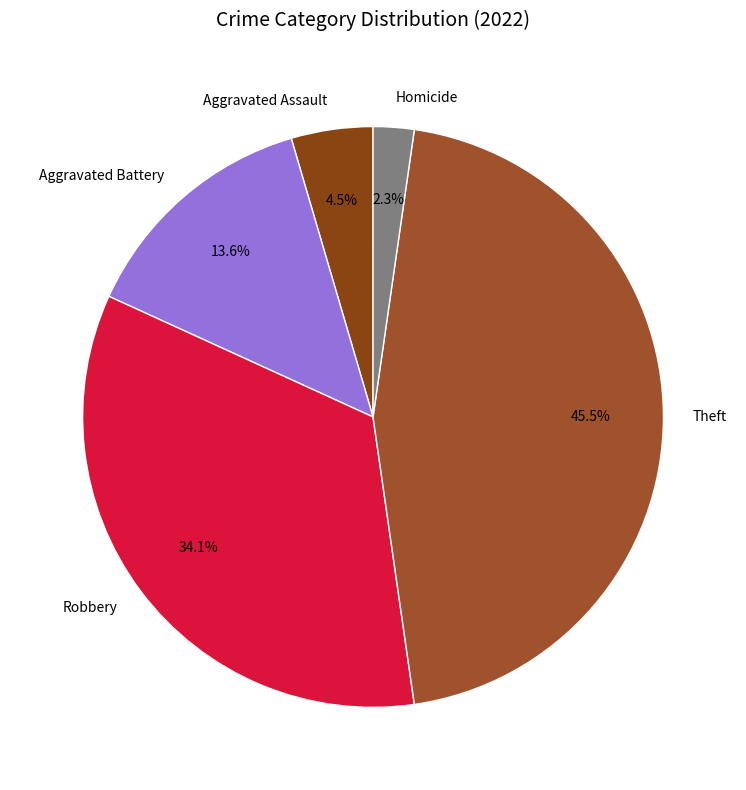

Combined, what portion of the pie is Aggravated Battery and Homicide?

15.9%